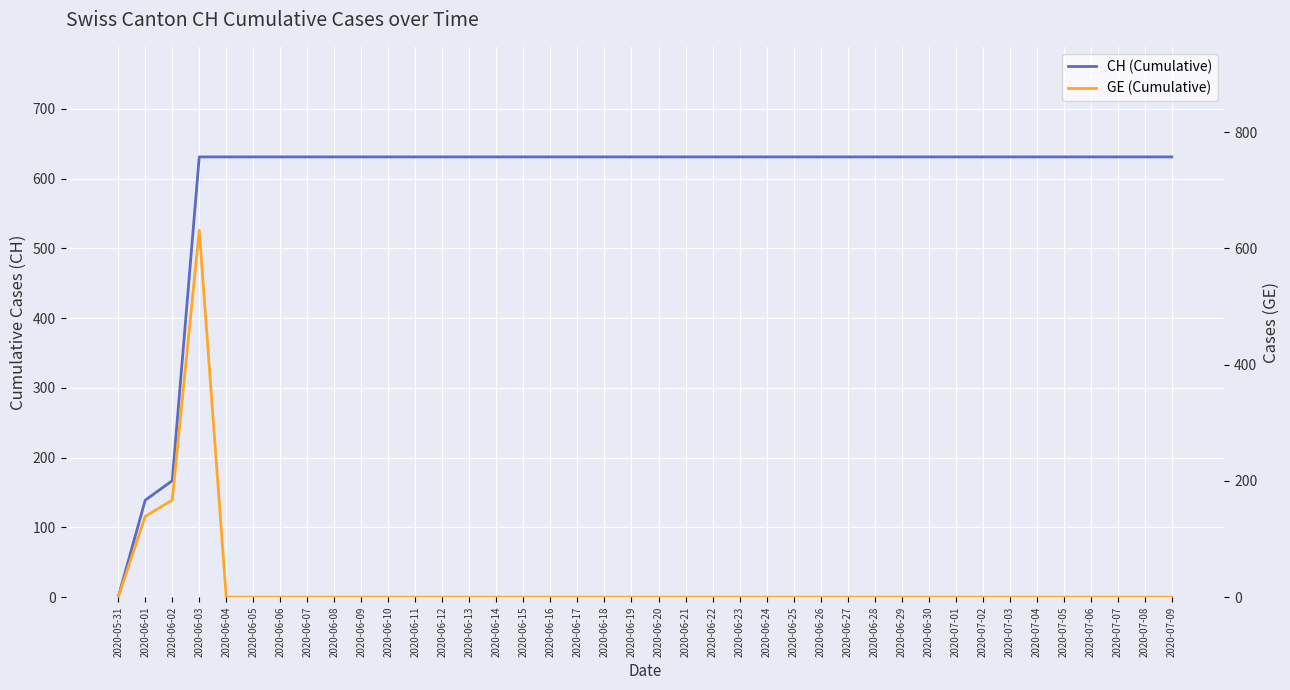

What are all the series names shown in the legend?

CH (Cumulative), GE (Cumulative)